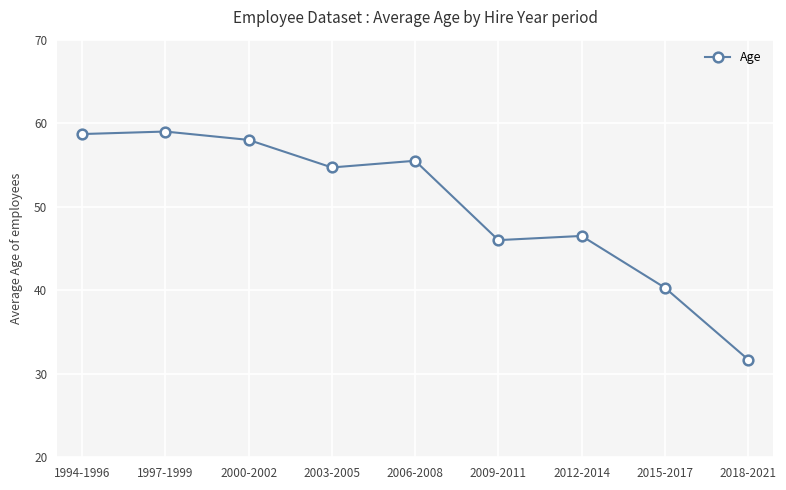

Is it true that the value at 1994-1996 is 58.7?

True